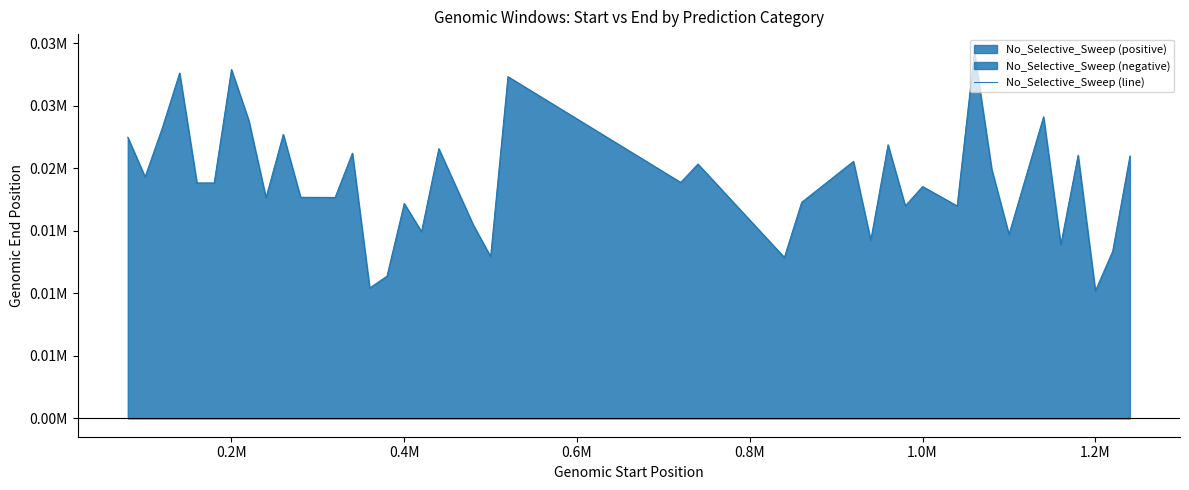

How many data points does each series have?

40